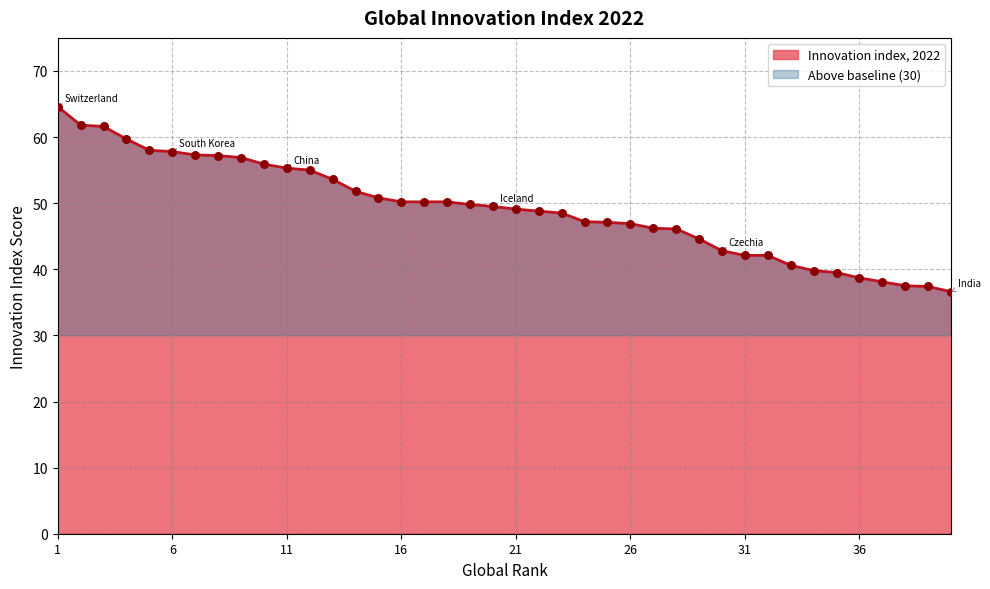

What is the change in value from 16 to 31?

-8.1